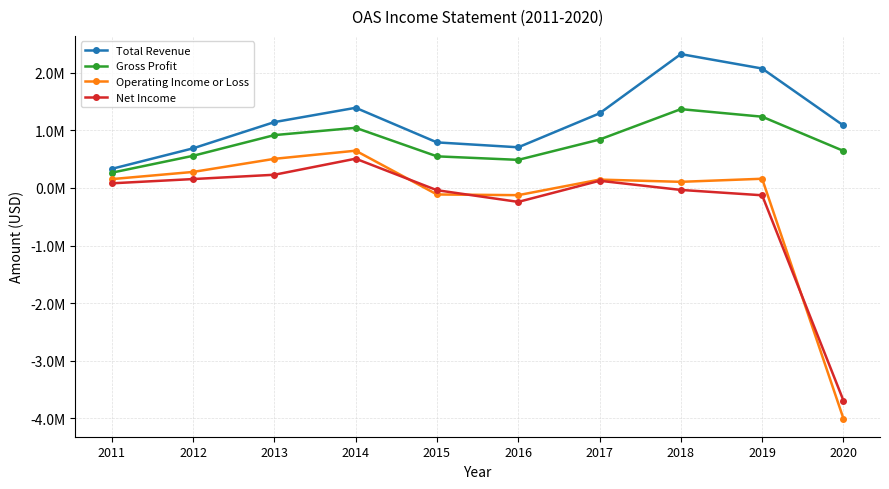

What are all the series names shown in the legend?

Total Revenue, Gross Profit, Operating Income or Loss, Net Income